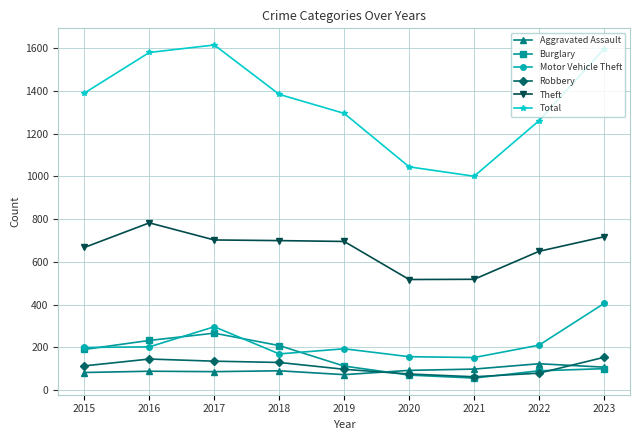

Which series has the largest range (max minus min)?

Total